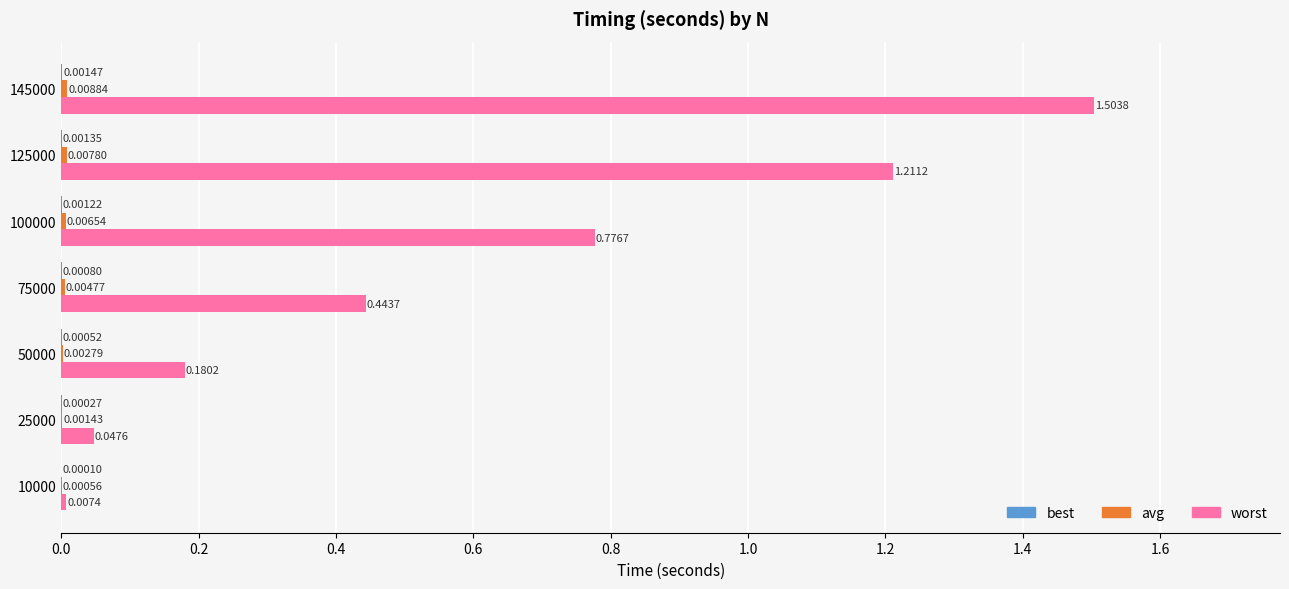

Between 25000 and 50000, which series saw the biggest shift?

worst